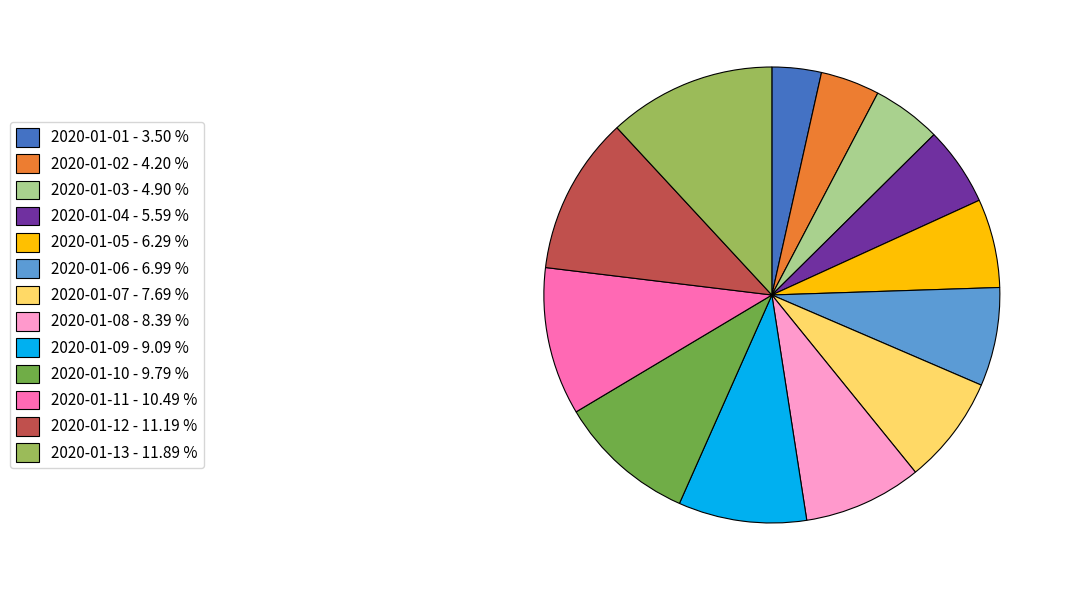

Which category has the biggest portion of the pie?

2020-01-13